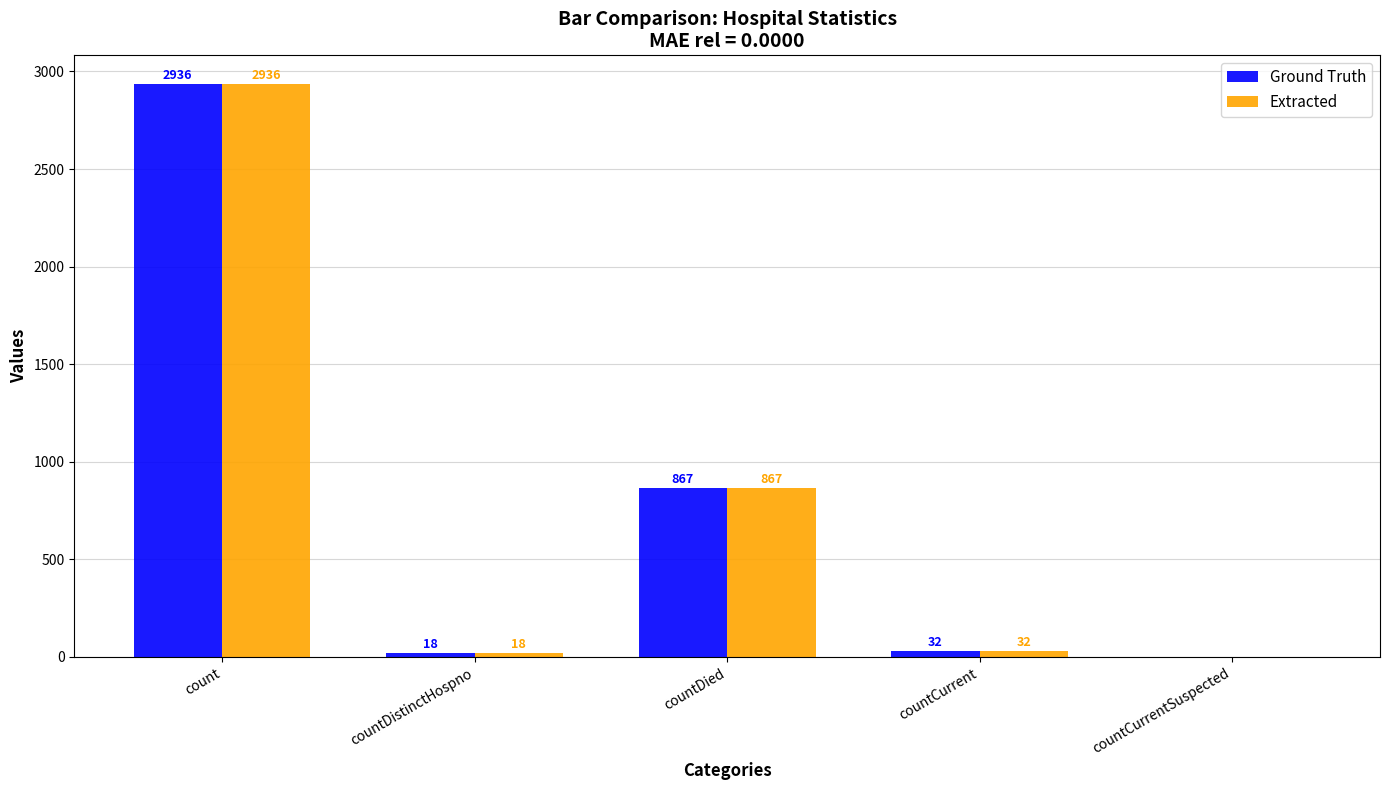

Does the chart contain stacked bars?

No